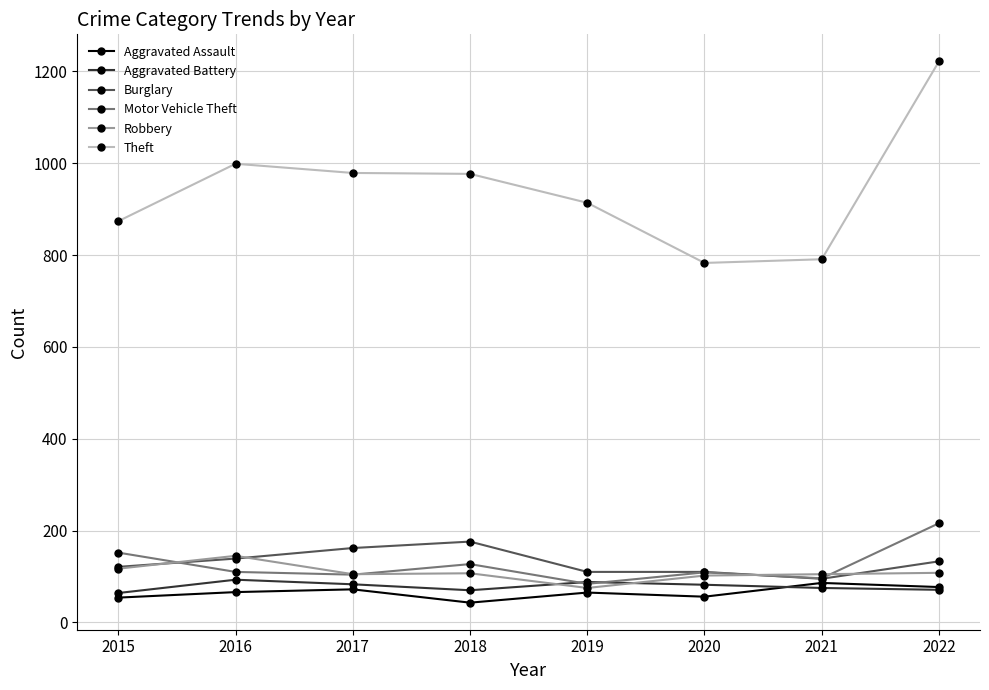

Count the number of data series in this chart.

6